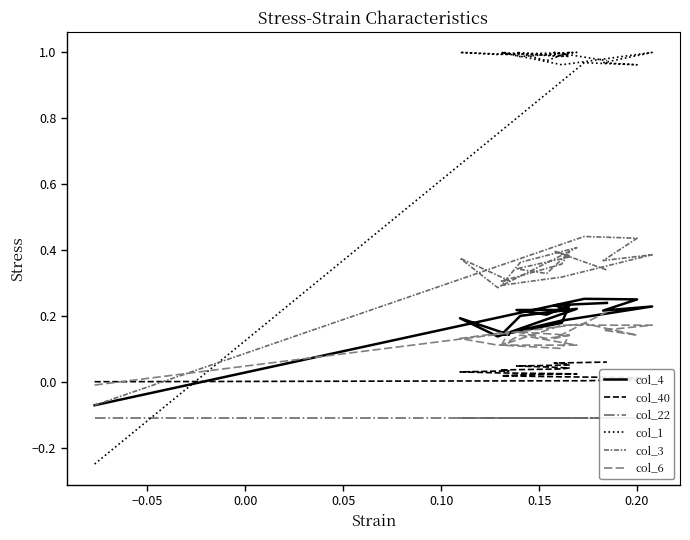

Reading left to right, what are all the values shown in this chart?

col_4: -0.1	0.3	0.2	0.2	0.2	0.2	0.1	0.2	0.2	0.1	0.2	0.1	0.1	0.2	0.2	0.2	0.2	0.2	0.2	0.2	0.2
col_40: 0.0	0.0	0.0	0.0	0.0	0.0	0.0	0.0	0.0	0.0	0.0	0.0	0.0	0.0	0.0	0.0	0.0	0.1	0.1	0.1	0.1
col_22: -0.1	-0.1	-0.1	-0.1	-0.1	-0.1	-0.1	-0.1	-0.1	-0.1	-0.1	-0.1	-0.1	-0.1	-0.1	-0.1	-0.1	-0.1	-0.1	-0.1	-0.1
col_1: -0.2	1.0	1.0	1.0	1.0	1.0	1.0	1.0	1.0	1.0	1.0	1.0	1.0	1.0	1.0	1.0	1.0	1.0	1.0	1.0	1.0
col_3: -0.1	0.4	0.4	0.4	0.4	0.3	0.3	0.4	0.4	0.3	0.4	0.3	0.3	0.4	0.4	0.3	0.3	0.4	0.4	0.4	0.3
col_6: -0.0	0.2	0.1	0.2	0.2	0.2	0.1	0.1	0.1	0.1	0.1	0.2	0.1	0.1	0.1	0.1	0.2	0.1	0.1	0.1	0.2